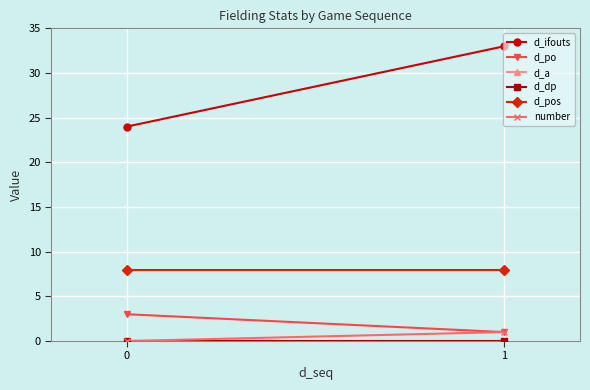

Which series has the widest spread of values?

d_ifouts